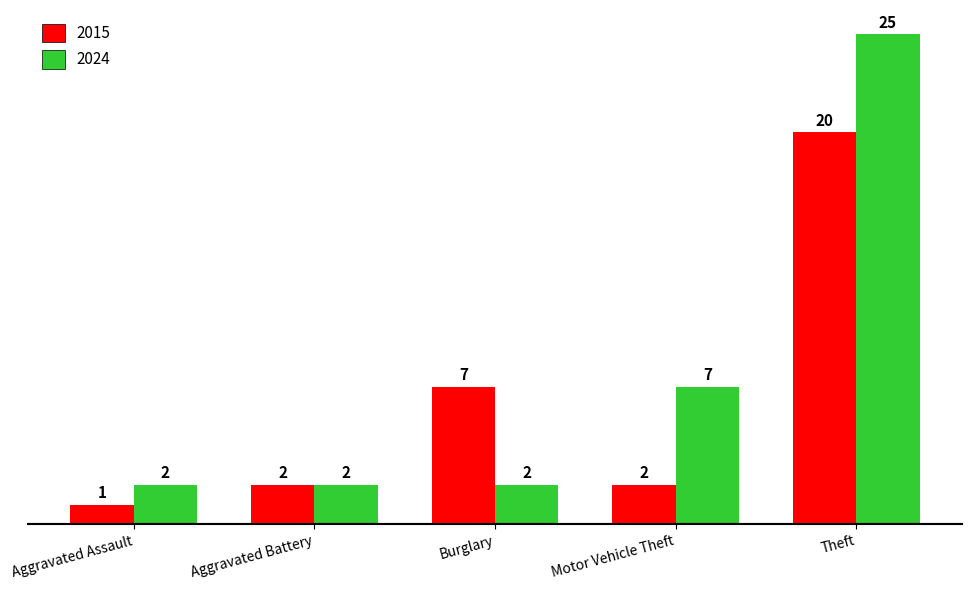

How many distinct data groups are displayed?

2